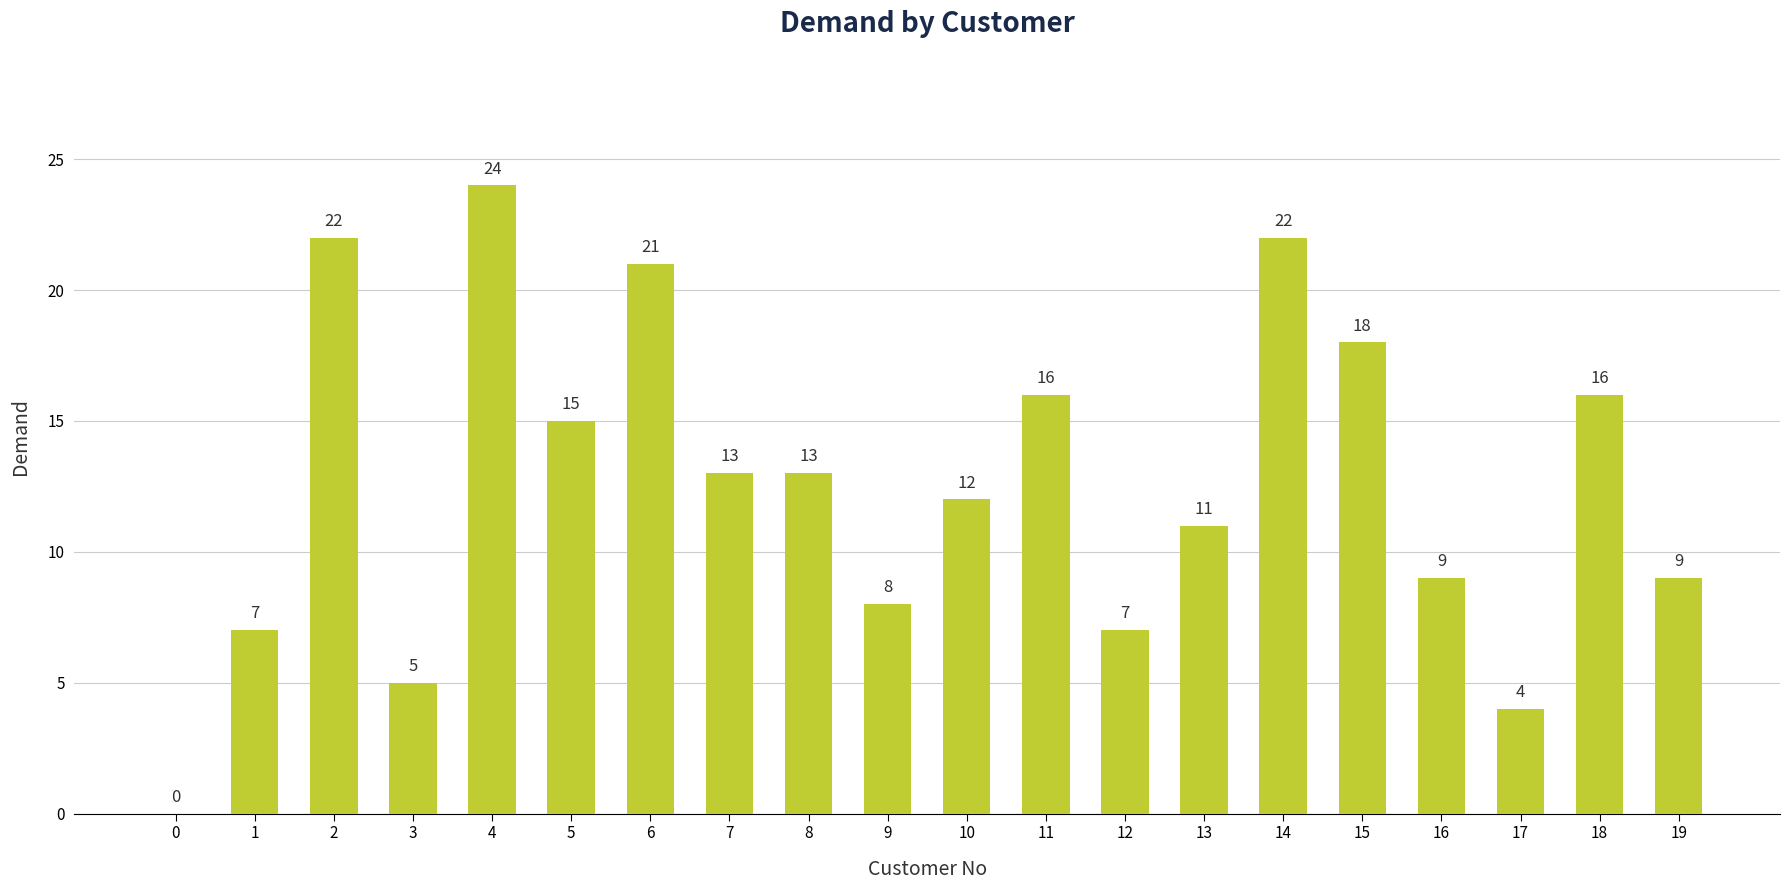

At which label is the value closest to 12?

10